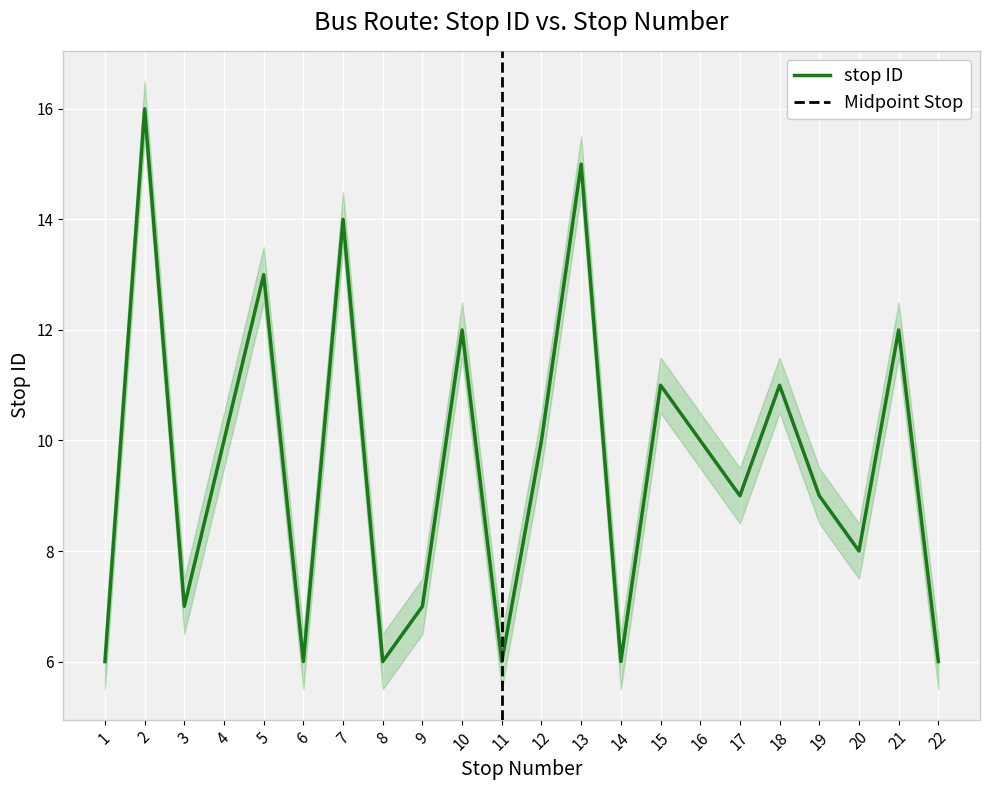

What is the sum of the values at 18 and 2?

27